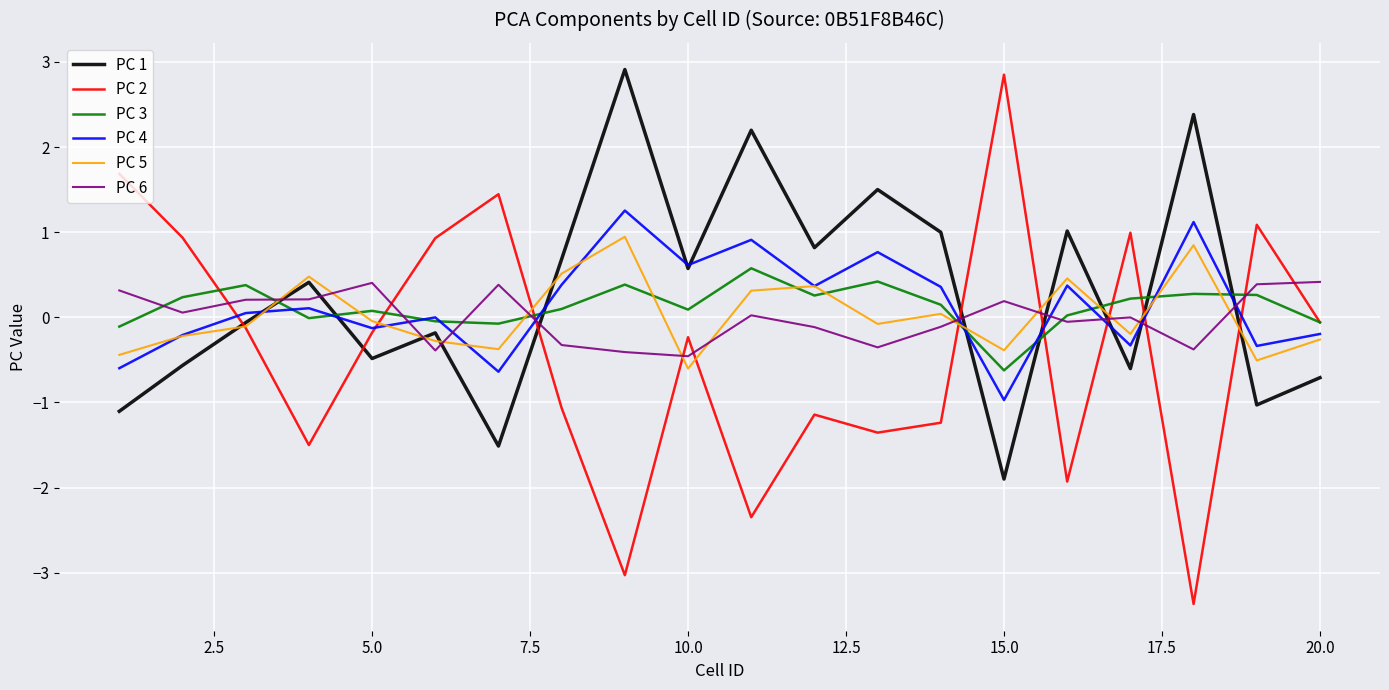

How many series are shown in this chart?

6